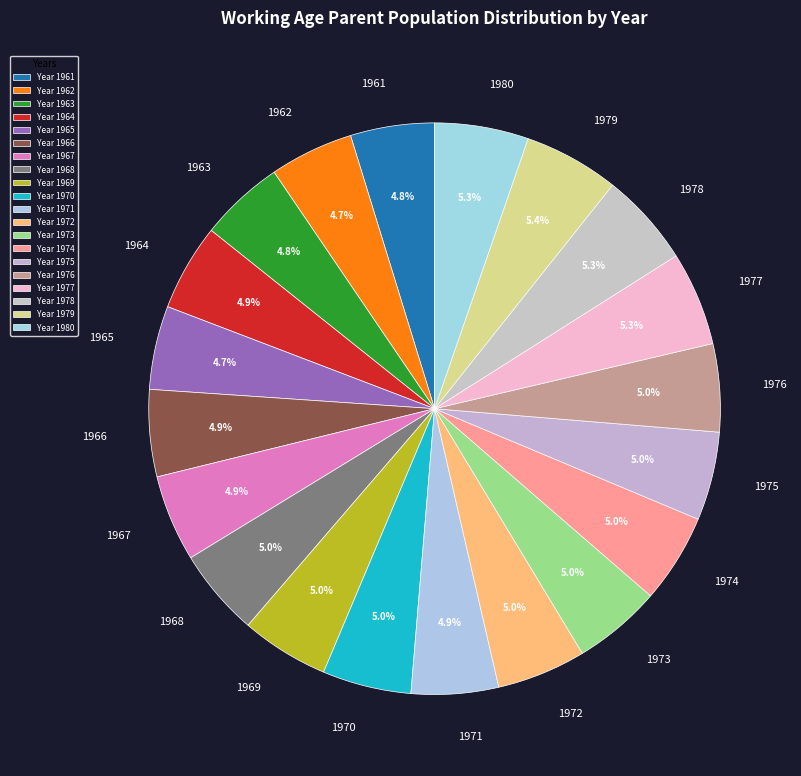

To the nearest percent, what is the combined percentage of 1969 and 1977?

10%